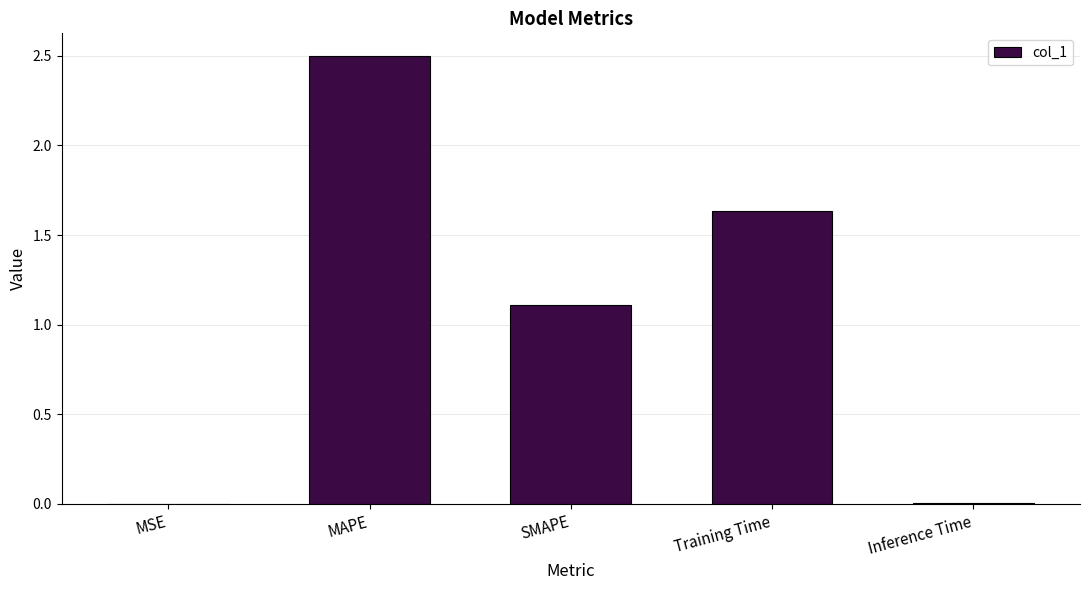

What is the sum of all values?

5.3